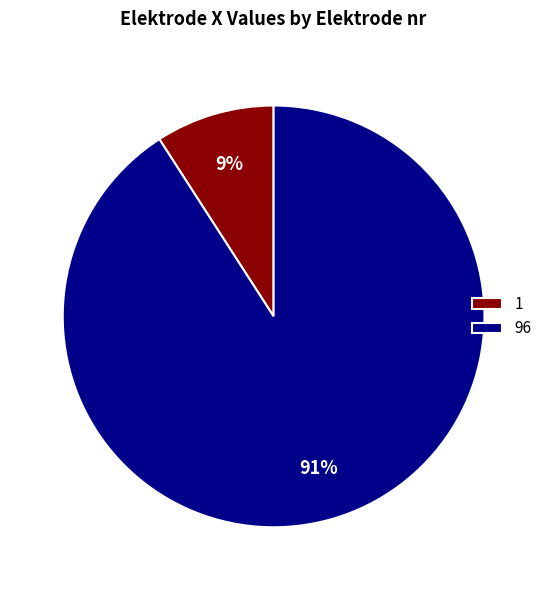

Is the sum of 96 and 1 greater than half?

Yes